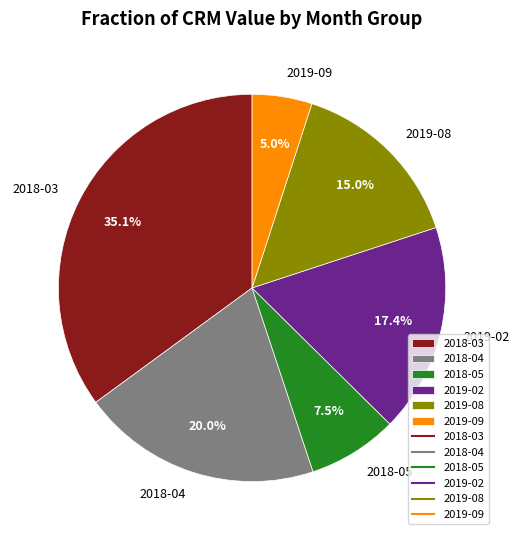

Between 2018-03 and 2019-08, which is larger?

2018-03